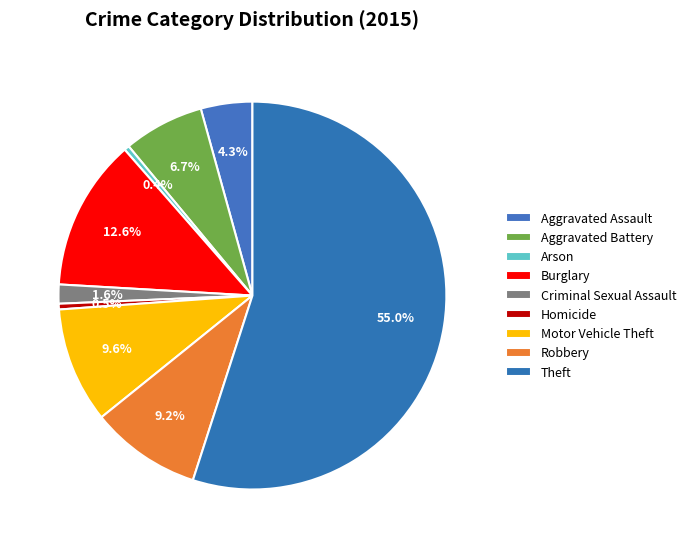

What is the ratio of the value at Motor Vehicle Theft to the value at Aggravated Assault?

2.2